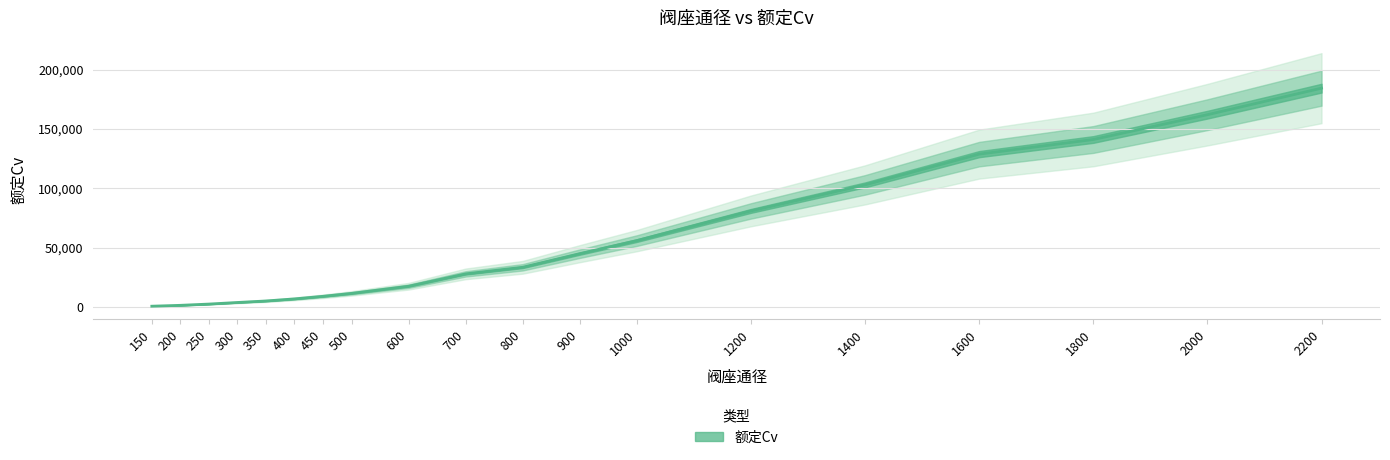

Approximately how many times larger is the value at 900 compared to 2000?

0.3